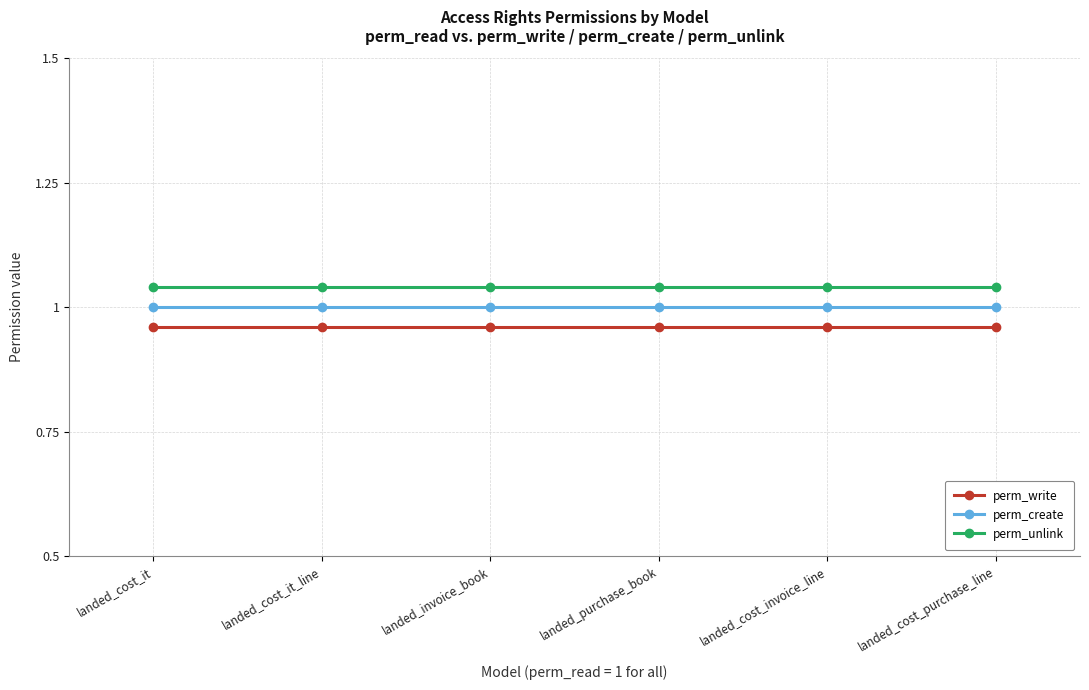

The value of perm_unlink at landed_cost_invoice_line is 1.7. True or false?

False